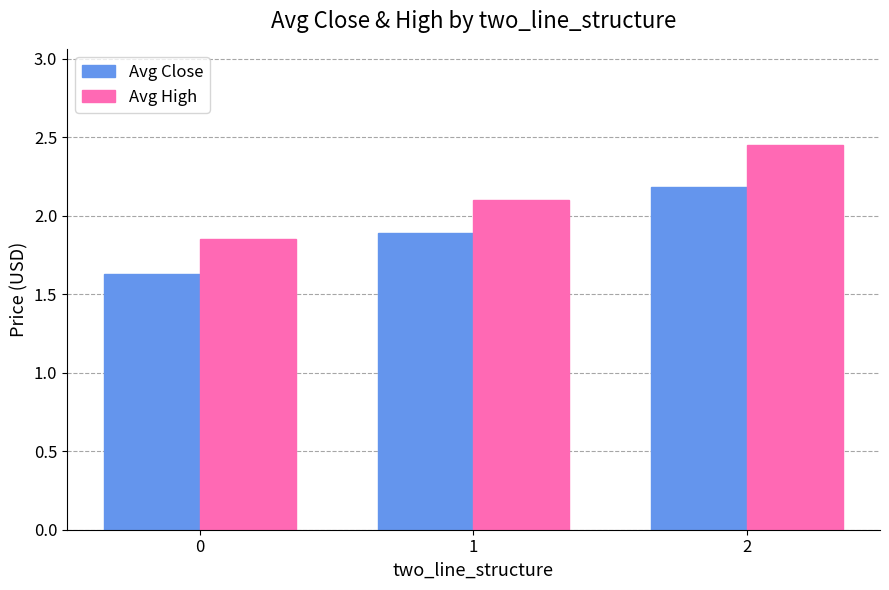

Rank the series at 2 from highest to lowest value.

Avg High, Avg Close